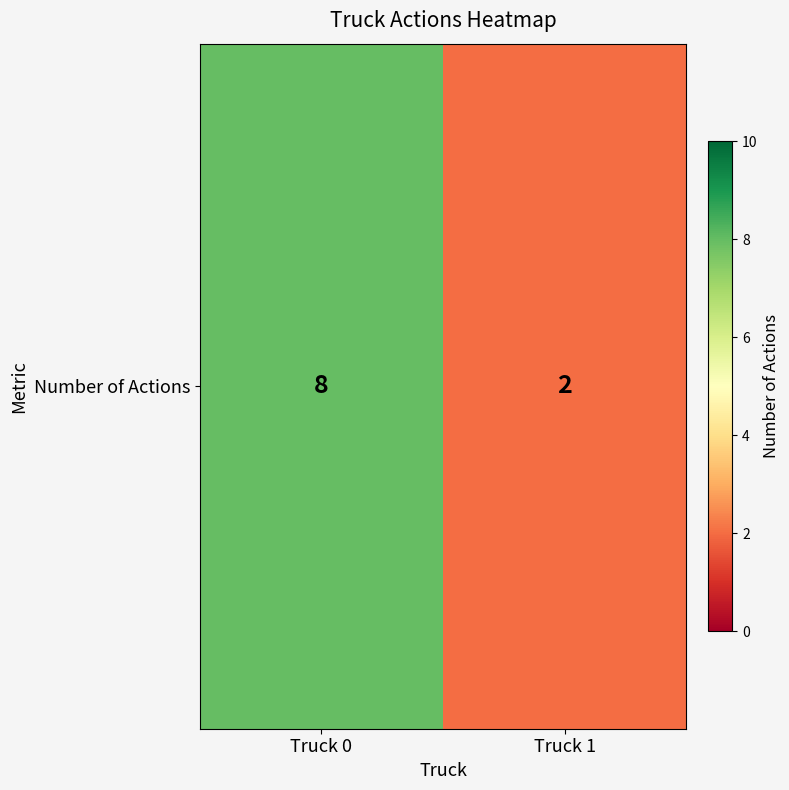

The chart shows a value of 1 at Truck 1. True or false?

False